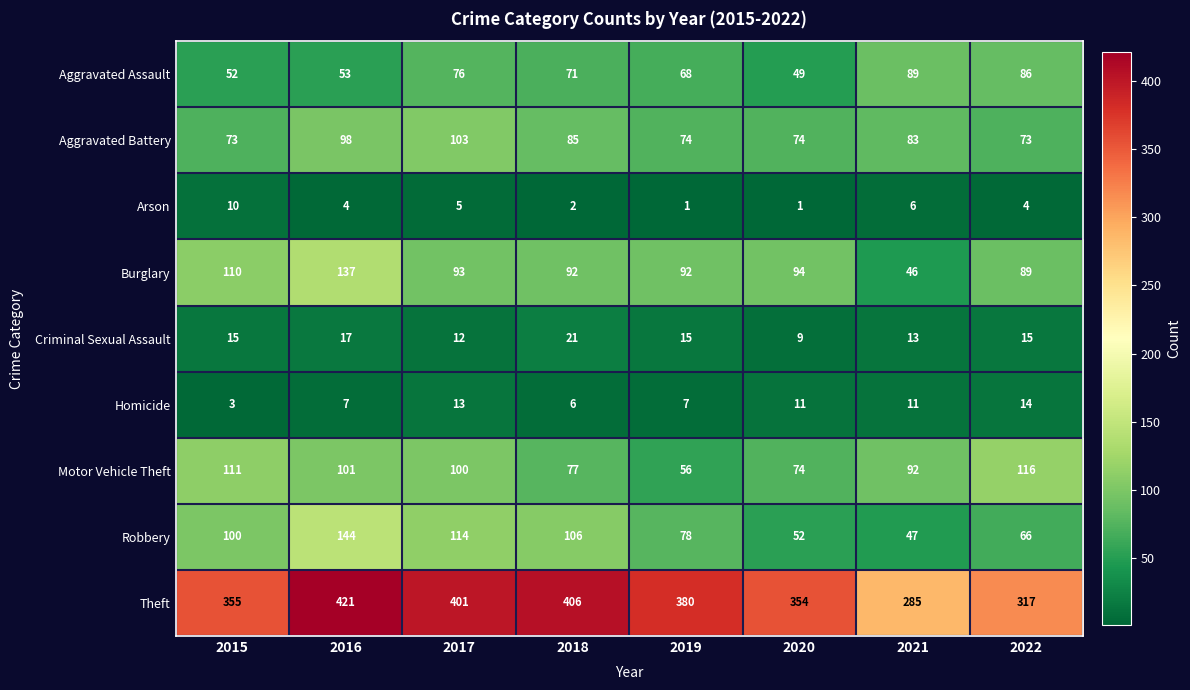

True or false: Criminal Sexual Assault has a value of 12 at 2017.

True